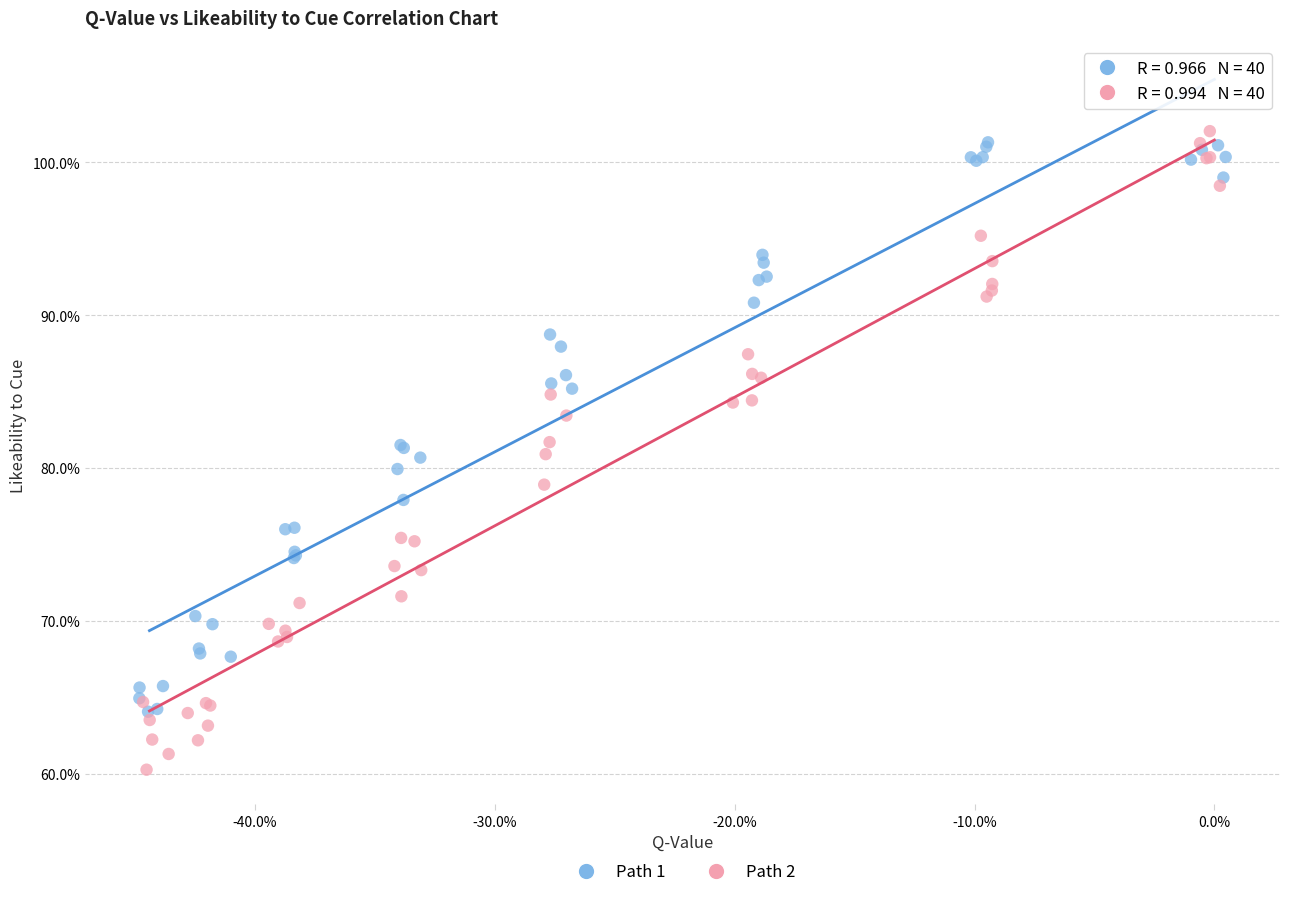

Which series reaches the minimum Y coordinate?

Path 2